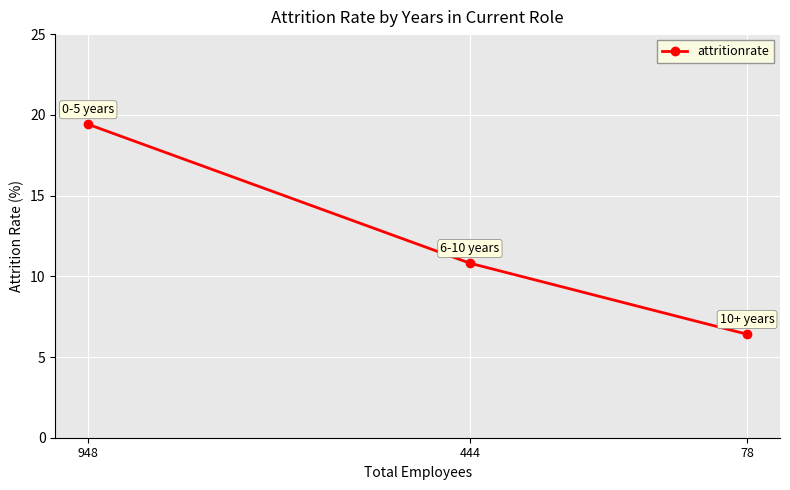

What is the greatest value displayed?

19.4